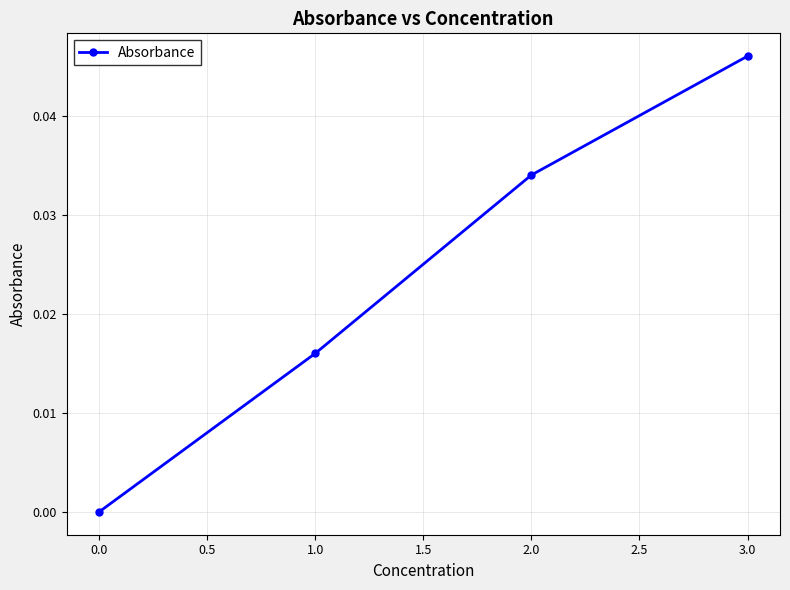

True or false: the data shows 0.0 at 3.0.

True